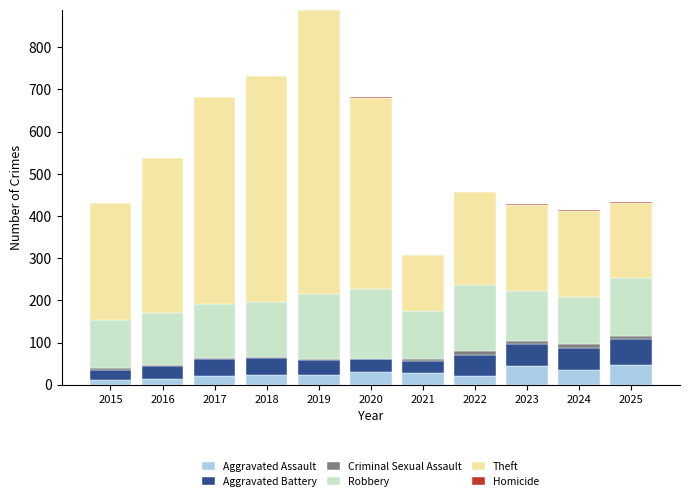

Does the chart contain stacked bars?

Yes